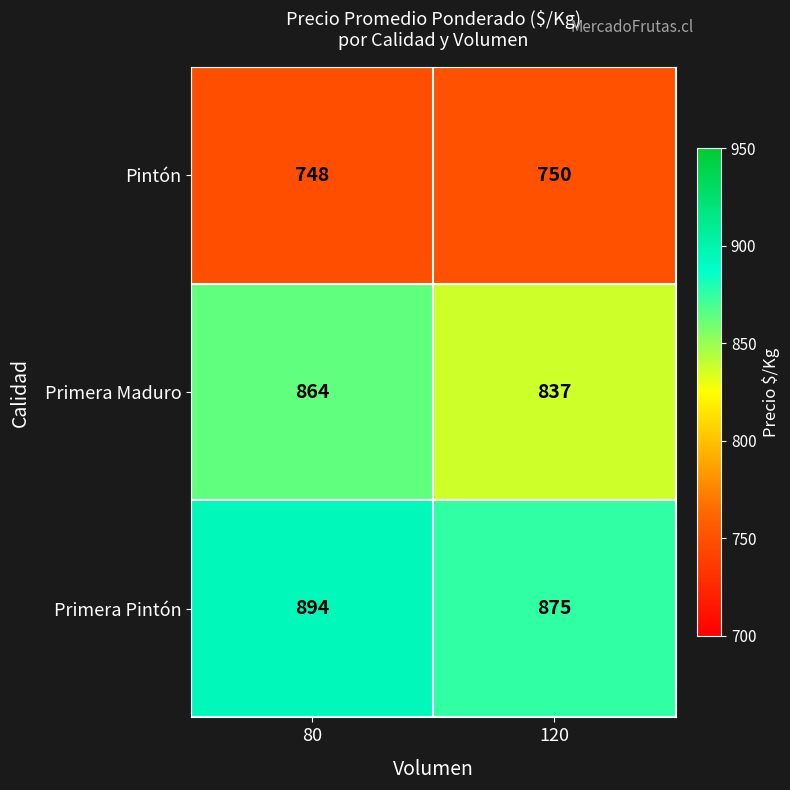

Reading right to left, extract all data points from this chart.

Pintón: 750	748
Primera Maduro: 837	864
Primera Pintón: 875	894